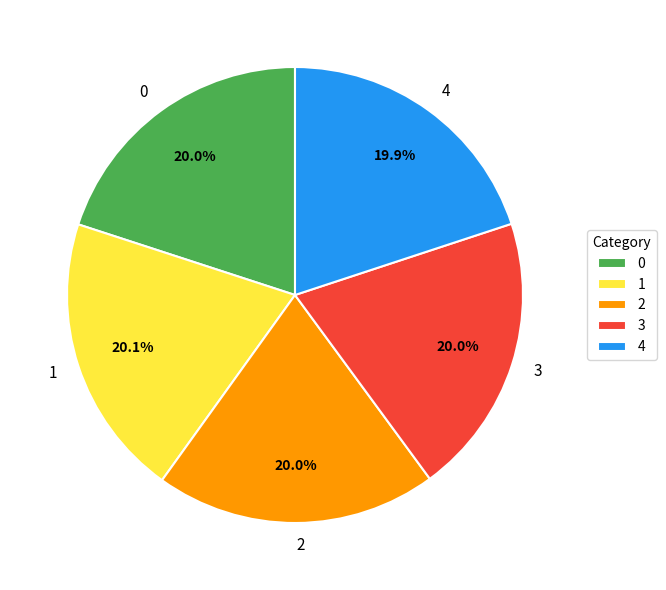

To the nearest percent, what portion does 1 represent?

20%